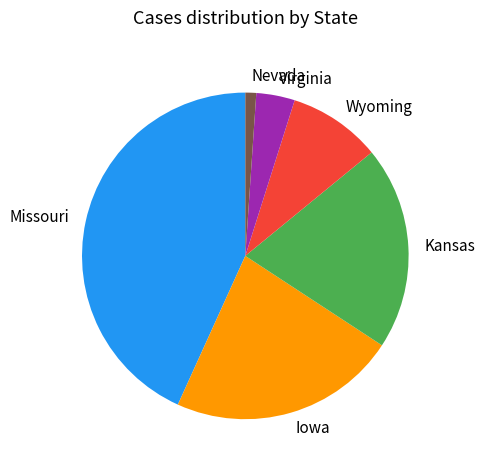

Approximately how many times larger is the value at Missouri compared to Kansas?

2.1